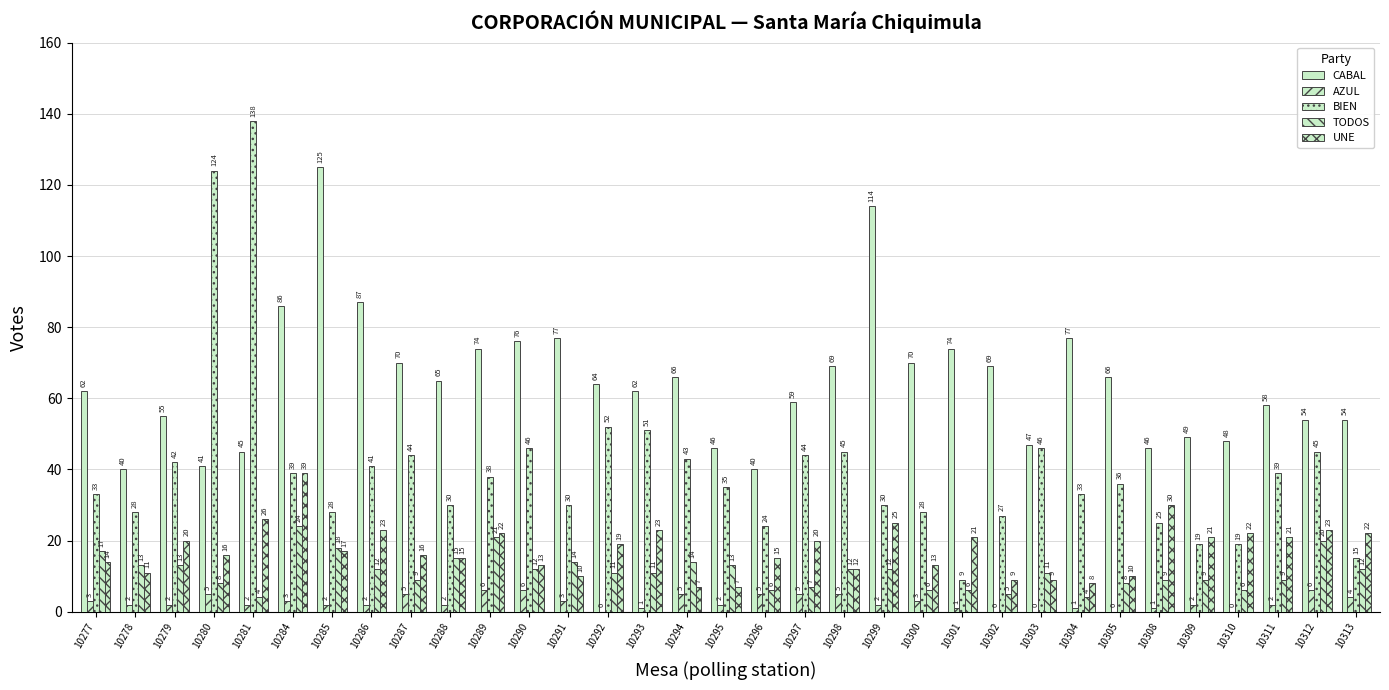

What is the highest value of the BIEN series?

138